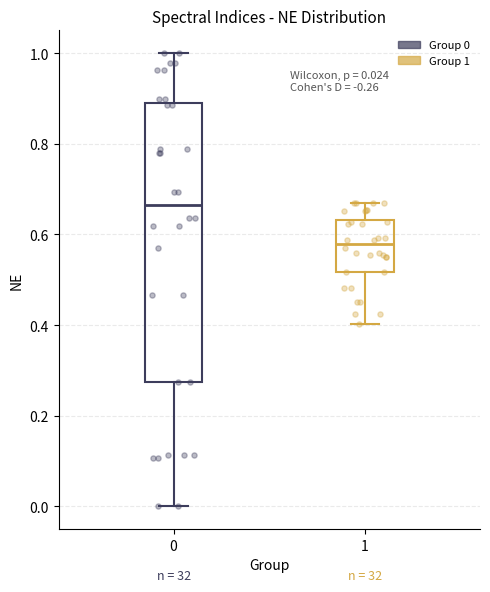

Which box is the tallest, from its lower edge to its upper edge?

0